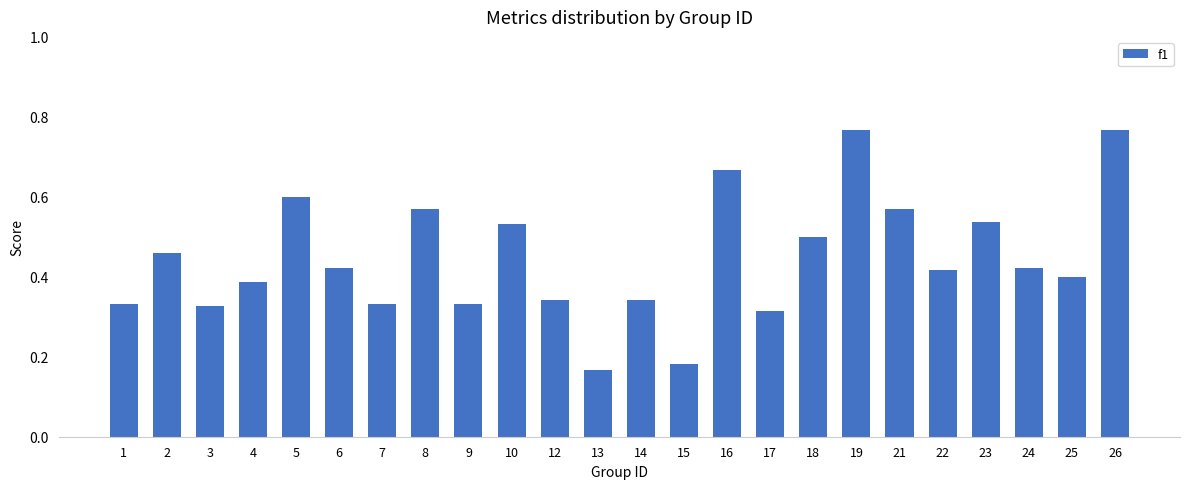

What is the sum of the values at 5 and 24?

1.0